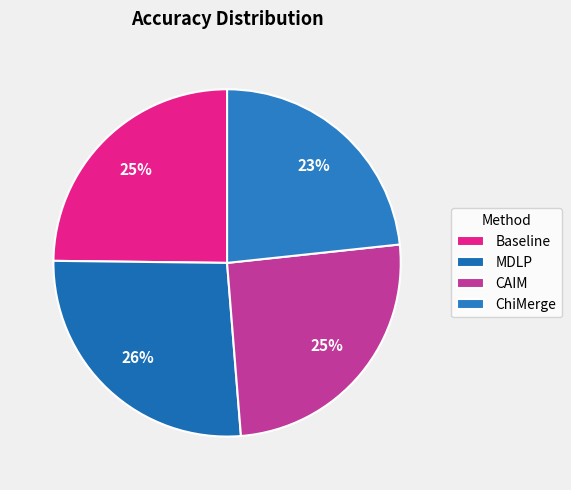

Which has a higher value, MDLP or CAIM?

MDLP